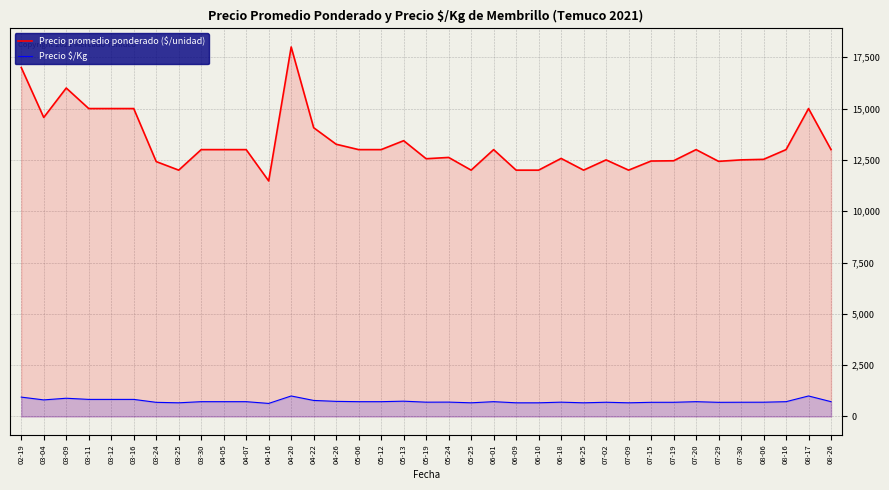

What are all the series names shown in the legend?

Precio promedio ponderado ($/unidad), Precio $/Kg